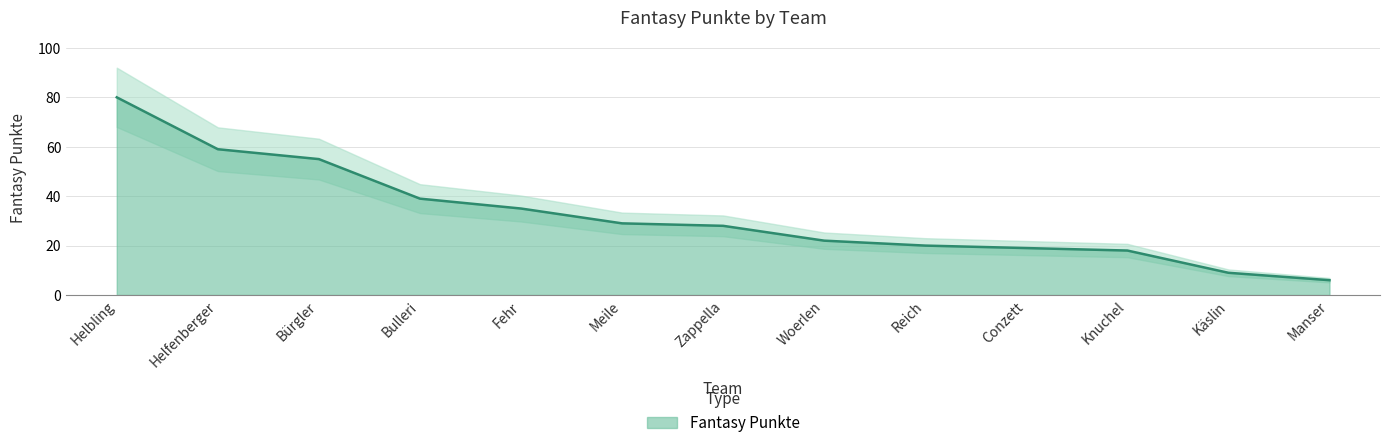

Rank the categories by value from highest to lowest.

Helbling, Helfenberger, Bürgler, Bulleri, Fehr, Meile, Zappella, Woerlen, Reich, Conzett, Knuchel, Käslin, Manser